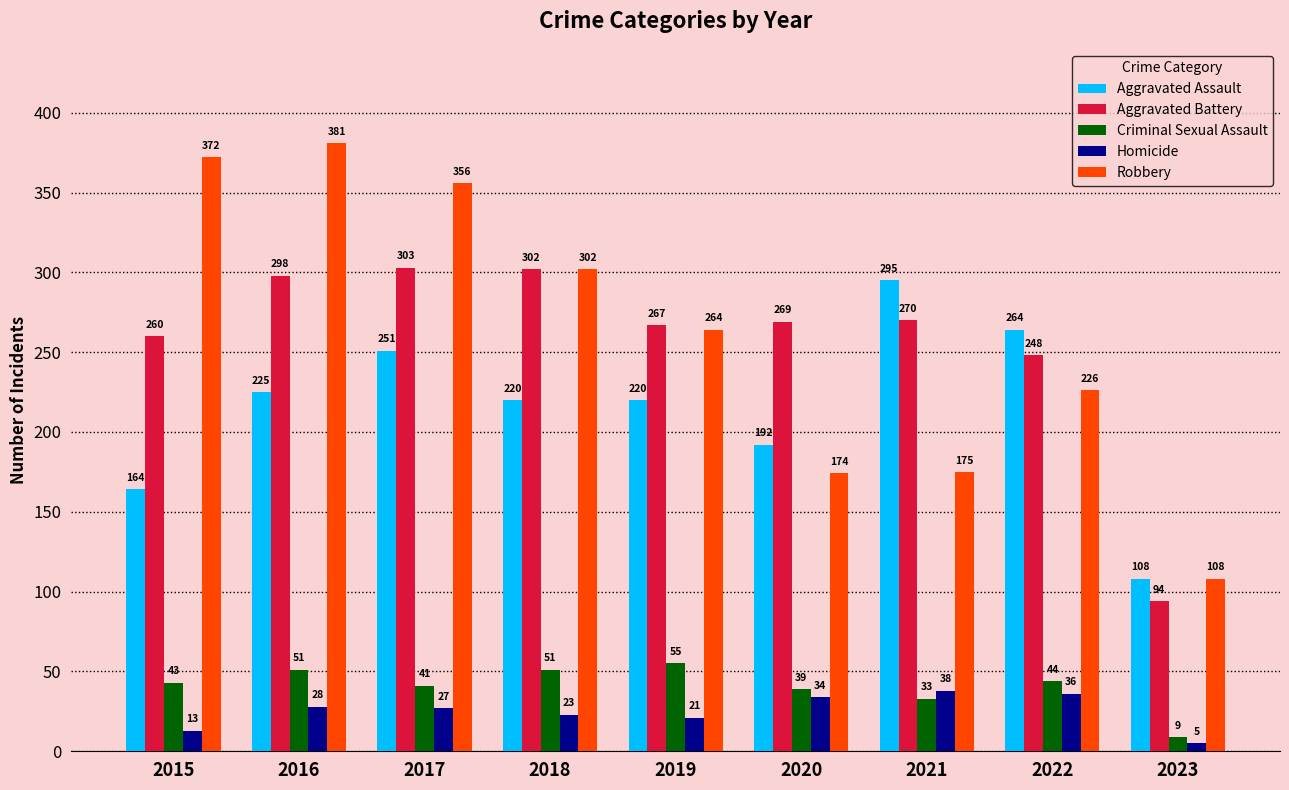

How many bars are there in total?

45